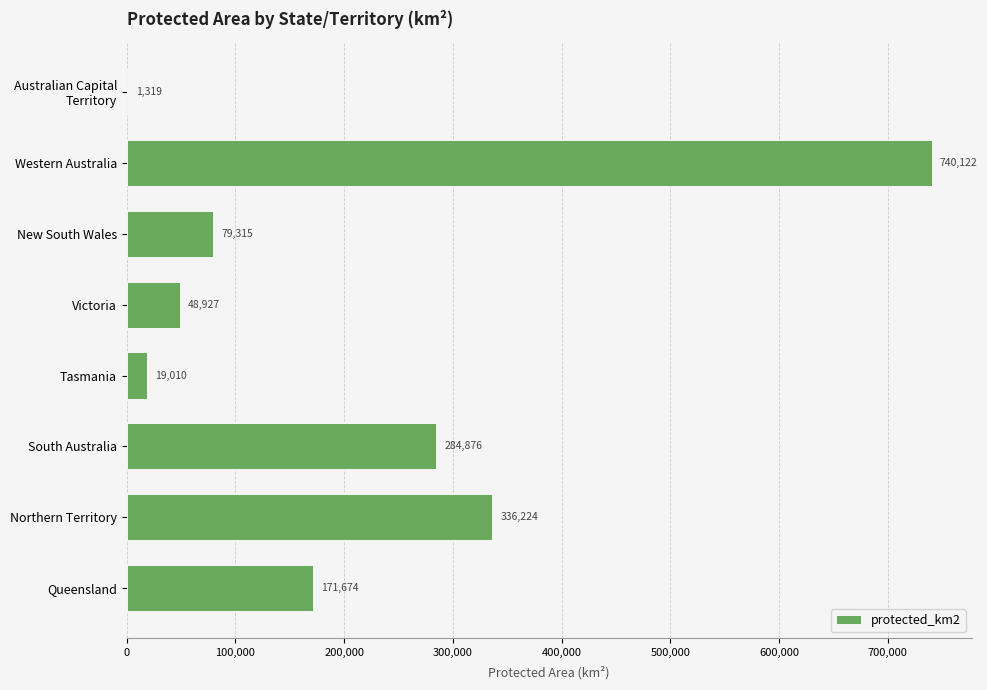

At which label is the value closest to 370720?

Northern Territory